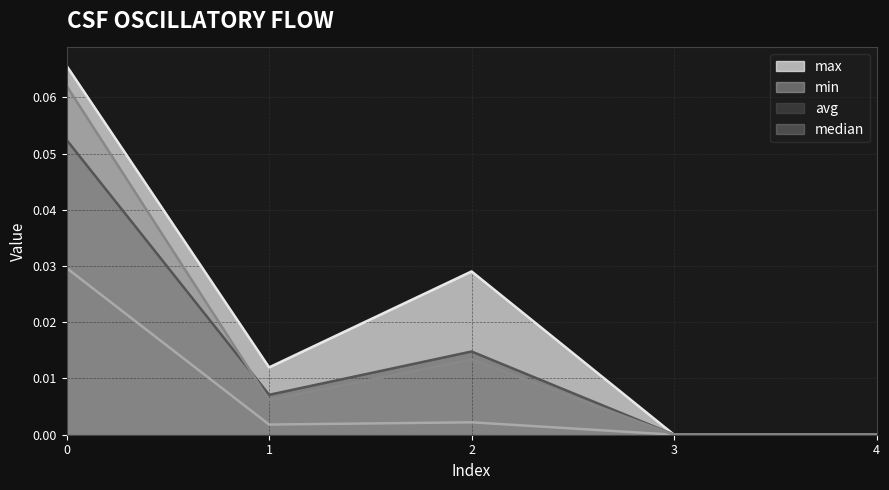

How many lines are shown in the chart?

4